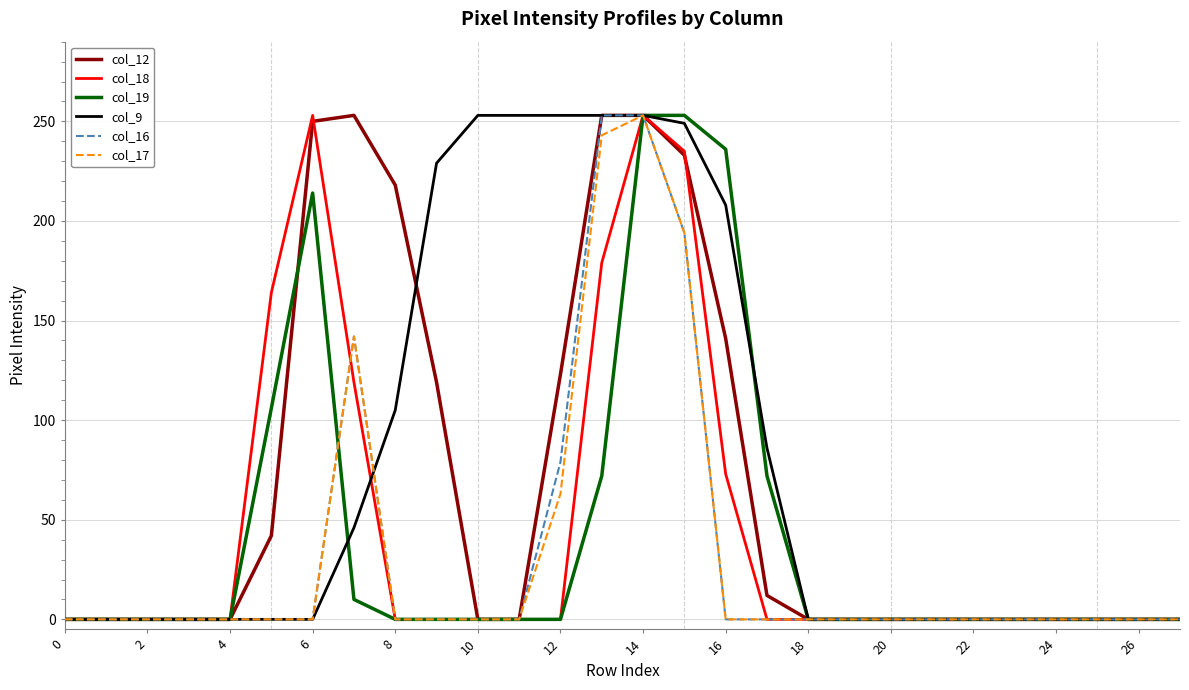

How many distinct data groups are displayed?

6